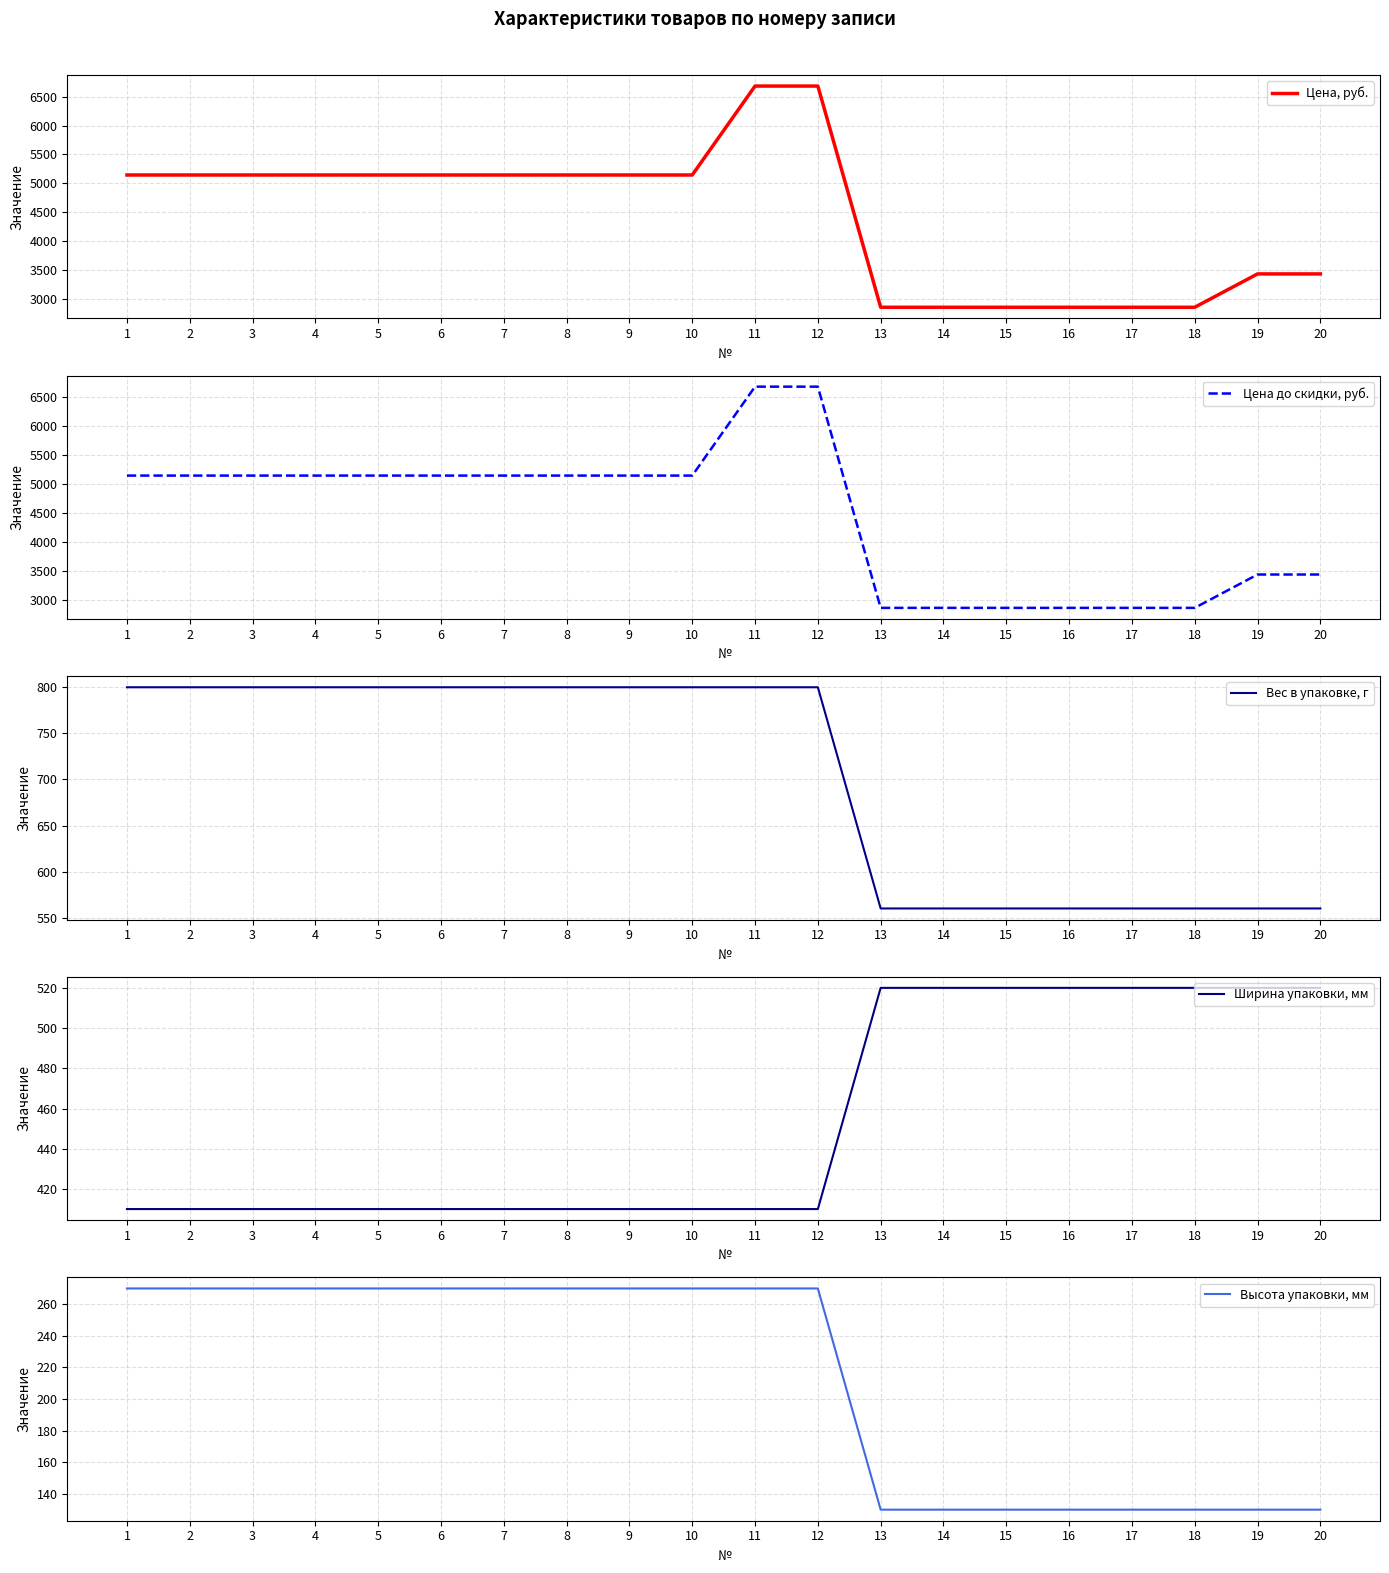

Count the Высота упаковки, мм values in the range 130 to 270.

20